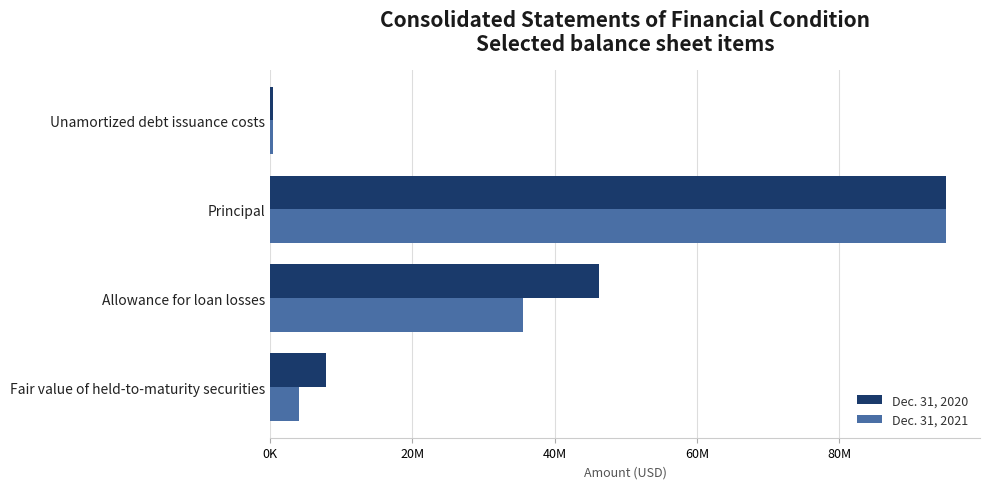

What are all the series names shown in the legend?

Dec. 31, 2020, Dec. 31, 2021